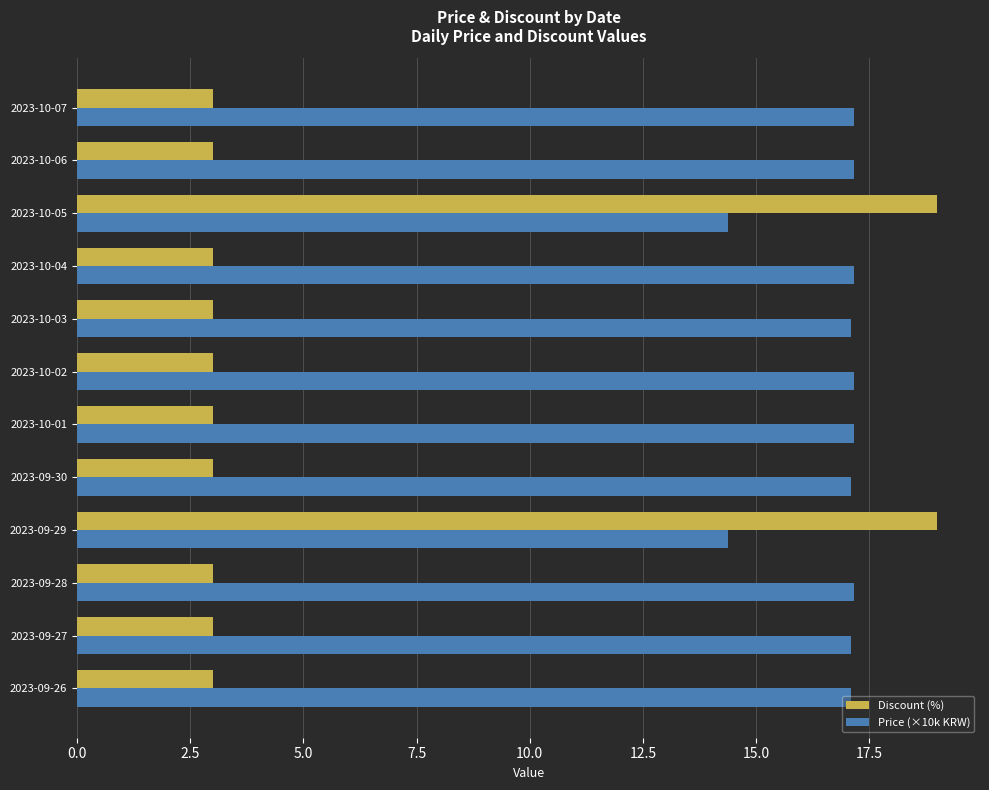

Which series has the largest range (max minus min)?

Discount (%)